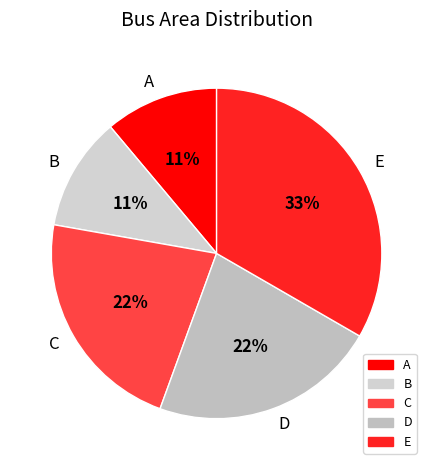

To the nearest percent, what is the average slice percentage?

20%